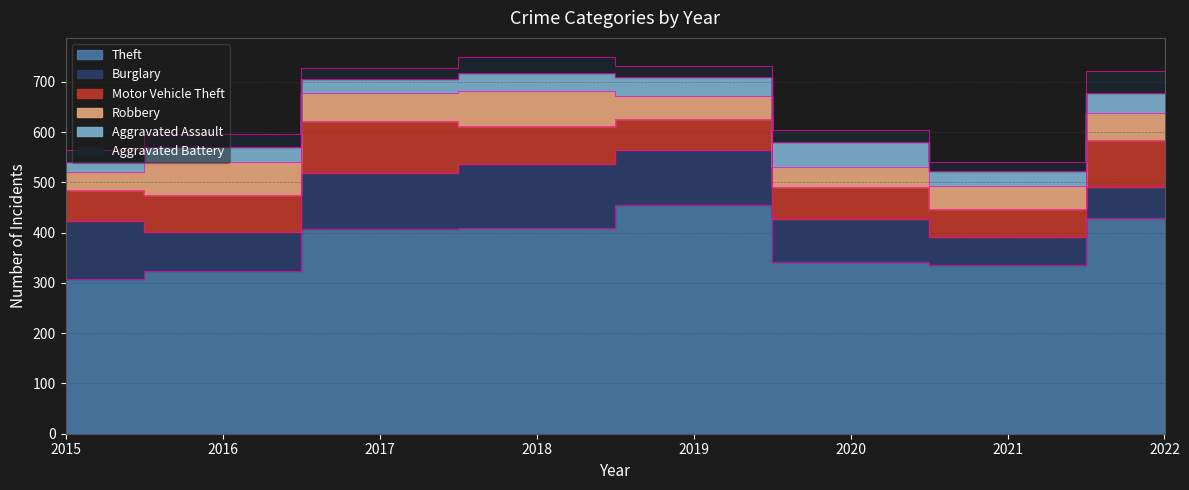

How many intersections are there between Motor Vehicle Theft and Burglary?

1